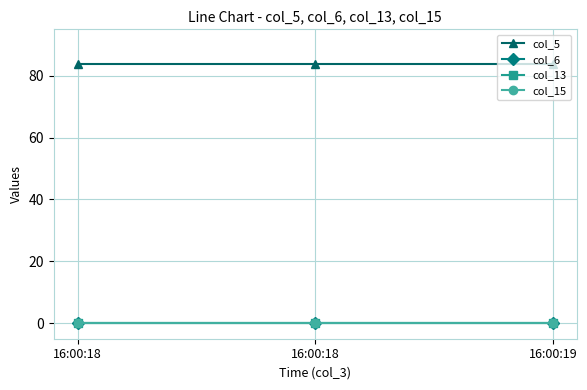

How many lines are shown in the chart?

4